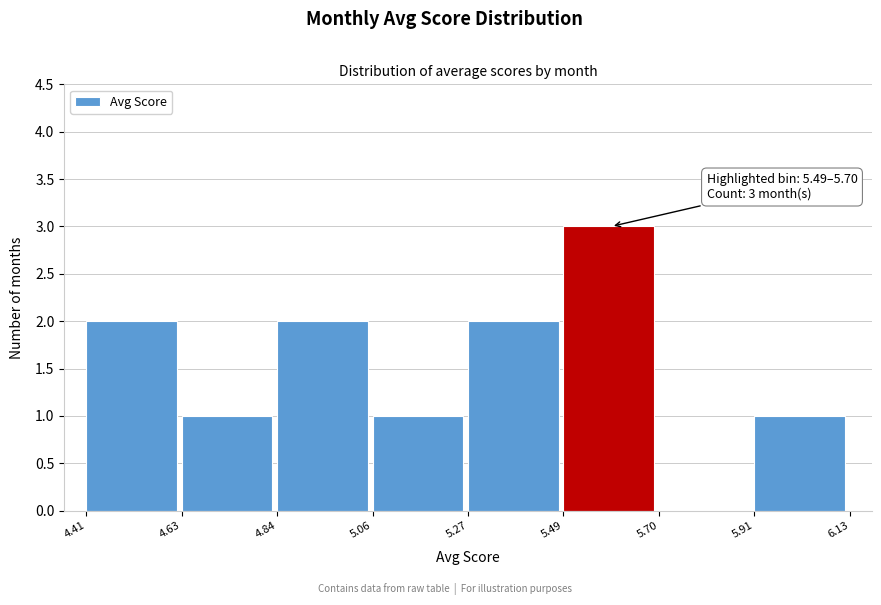

Which range on the x-axis has the tallest bar?

5.49 to 5.70